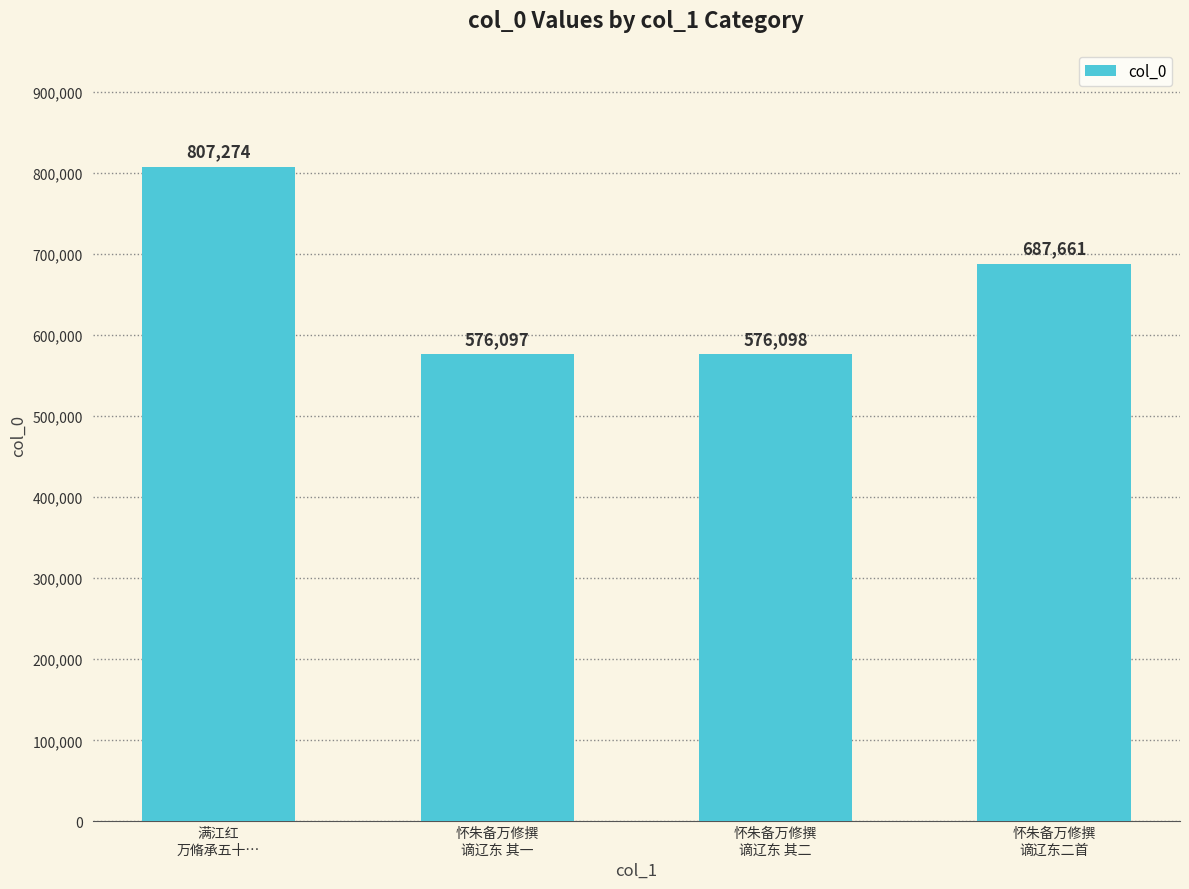

What is the change in value from 怀朱备万修撰
谪辽东 其一 to 怀朱备万修撰
谪辽东二首?

+111564